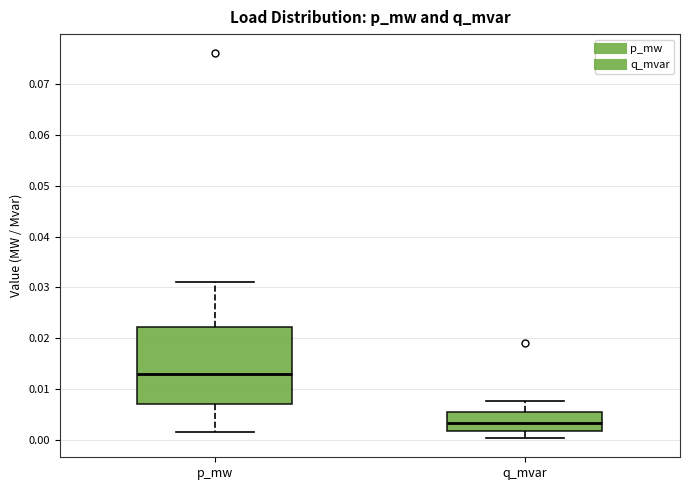

Which box has the highest median line?

p_mw